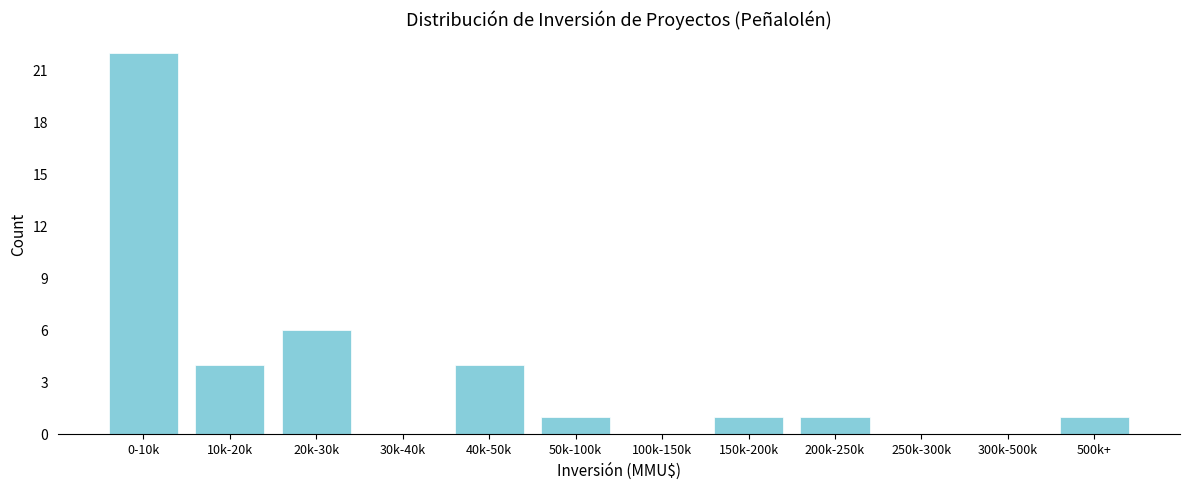

Reading right to left, what are all the values shown in this chart?

500k+=1	300k-500k=0	250k-300k=0	200k-250k=1	150k-200k=1	100k-150k=0	50k-100k=1	40k-50k=4	30k-40k=0	20k-30k=6	10k-20k=4	0-10k=22